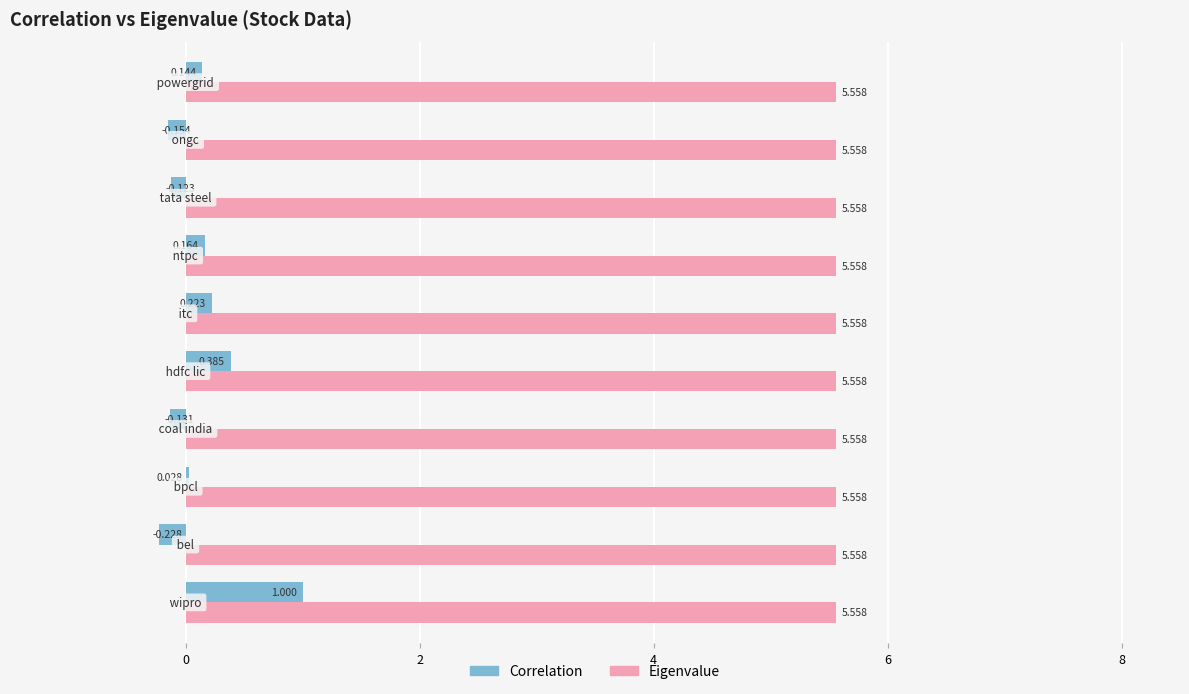

What are all the series names shown in the legend?

Correlation, Eigenvalue